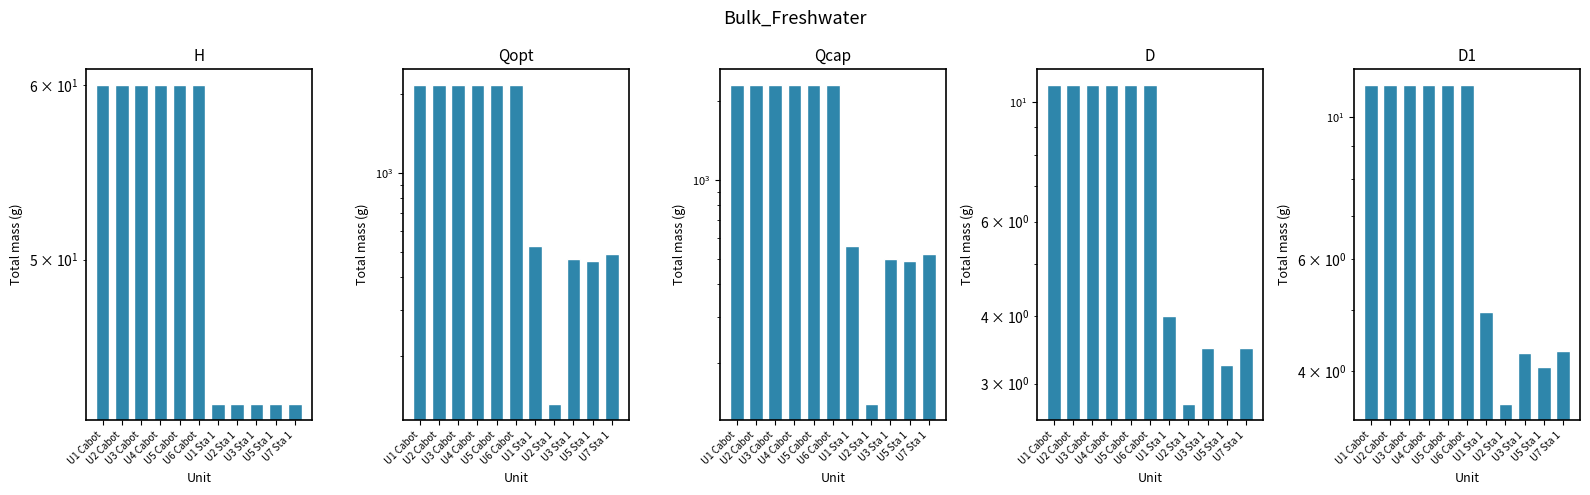

What is the maximum value for D?

10.8